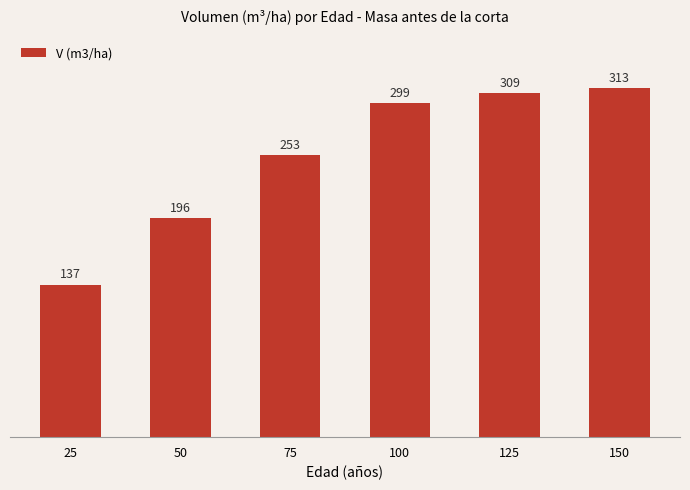

Which has a higher value, 25 or 125?

125